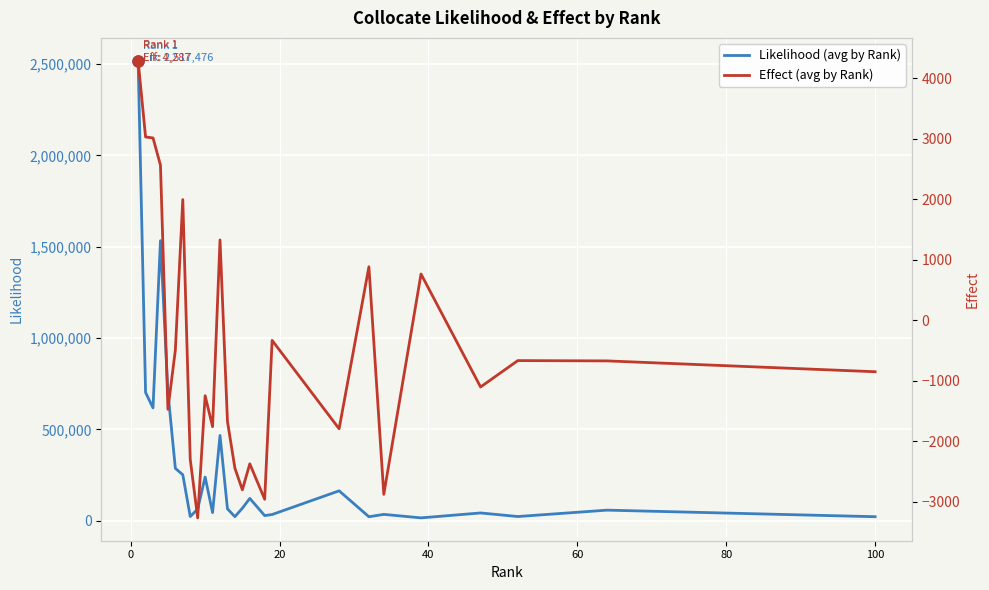

What is the smallest value displayed?

-3267.0